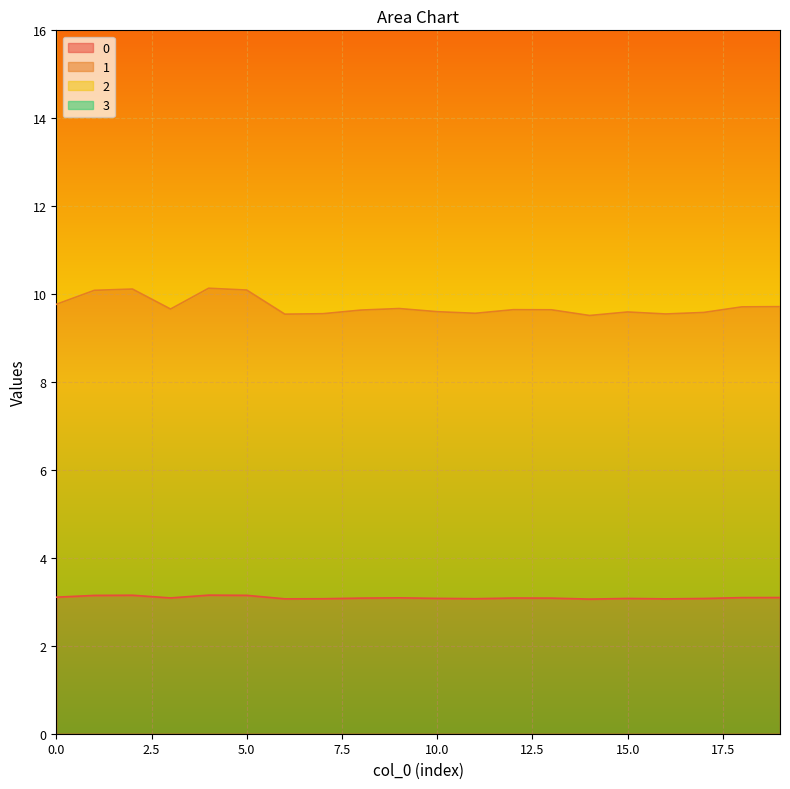

True or false: 1 and 0 cross at least once.

False